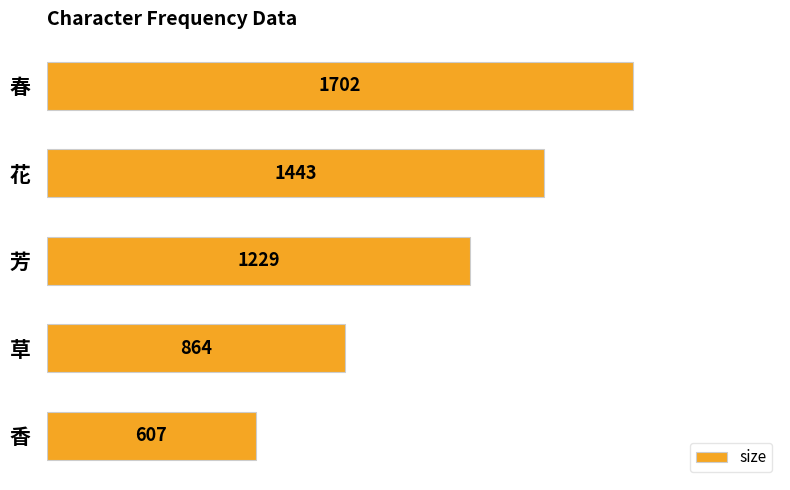

What is the ratio of the value at 芳 to the value at 春?

0.7